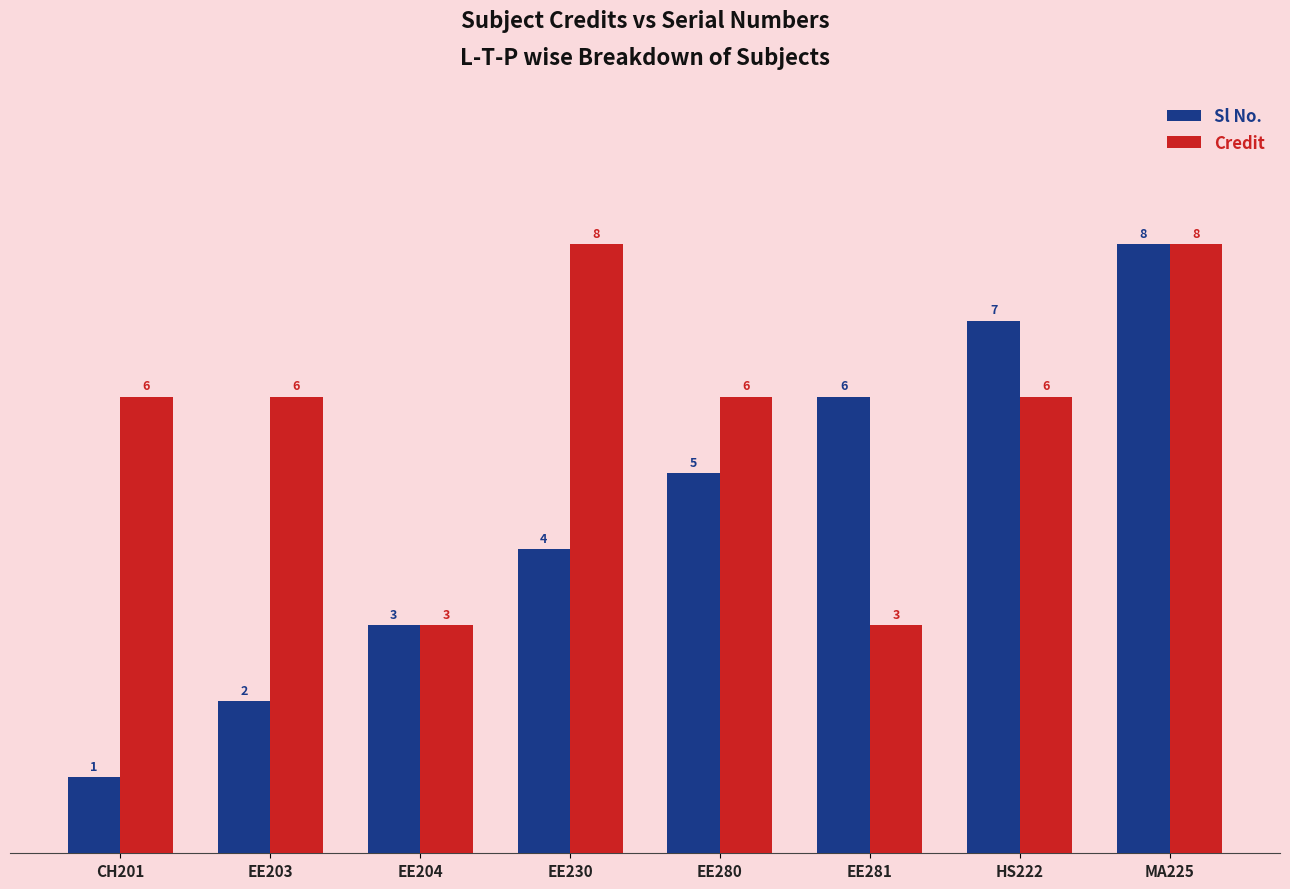

Where is Sl No. nearest to the value 4?

EE230